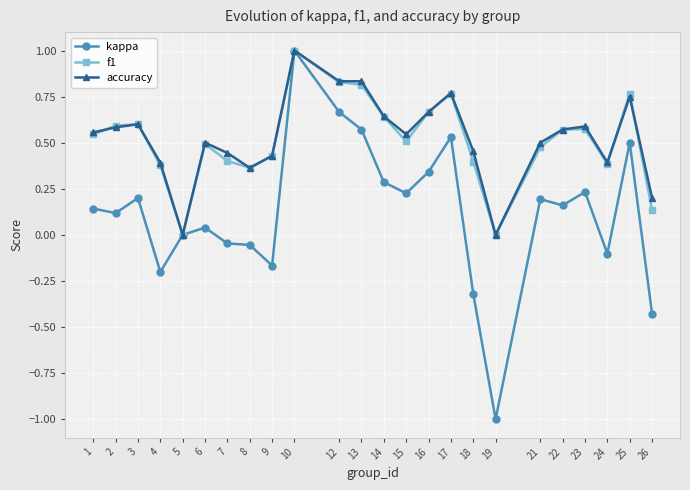

True or false: accuracy has more than 1 interior local peaks.

True